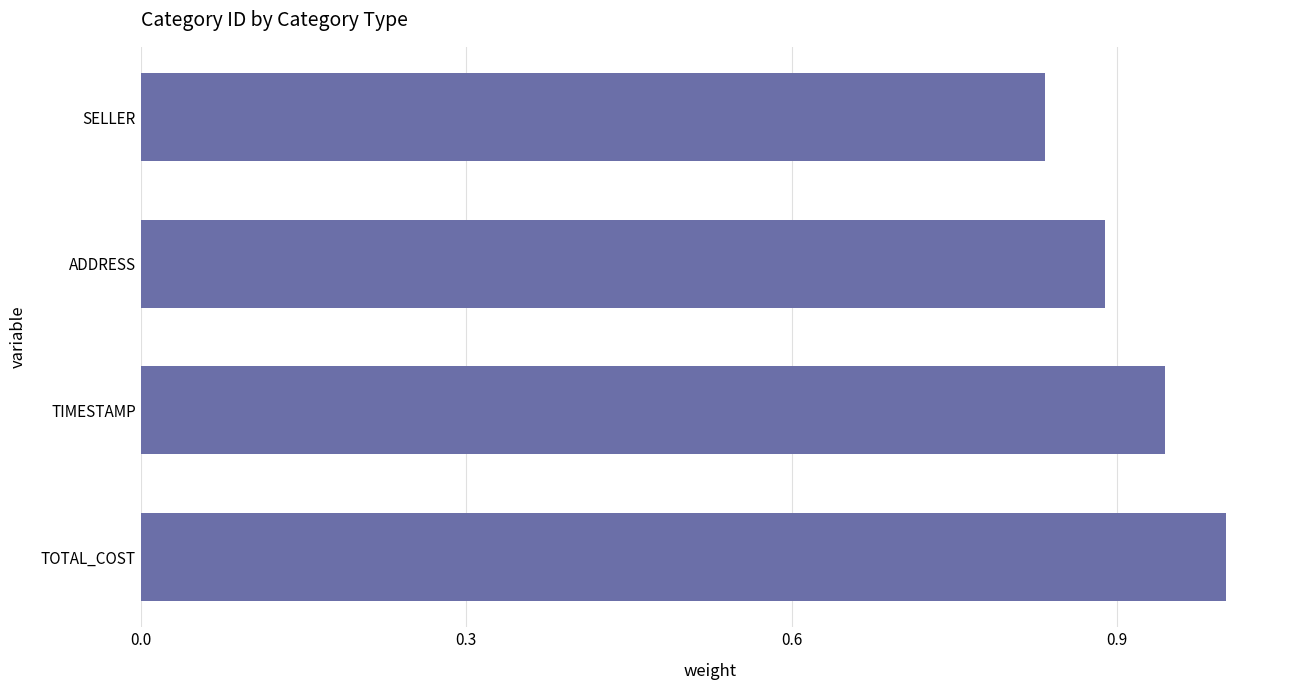

Where is the data nearest to the value 0?

SELLER